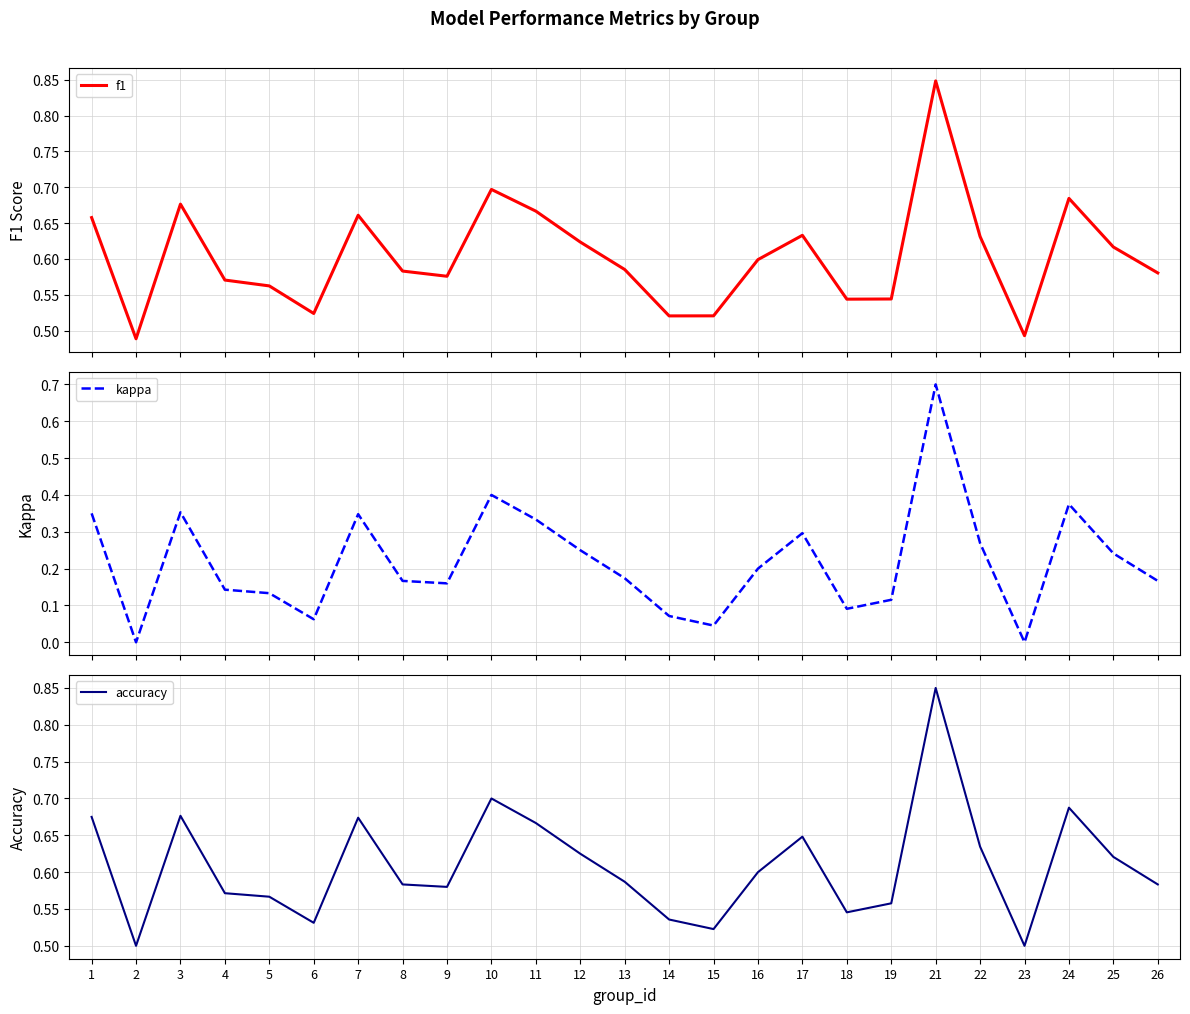

List the series in order of their peak value, highest first.

accuracy, f1, kappa